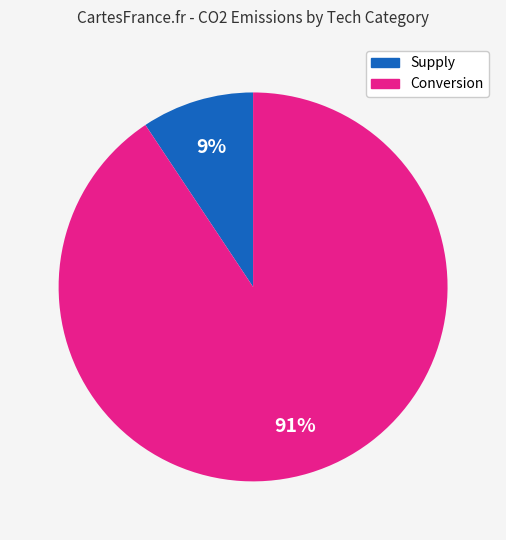

What is the majority slice?

Conversion